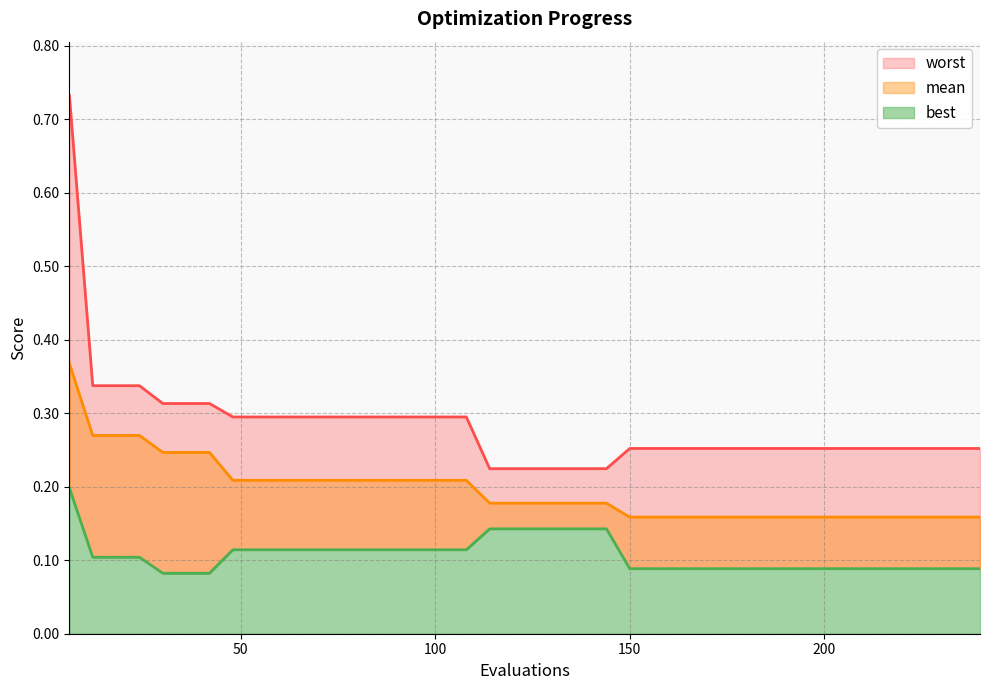

How many lines are shown in the chart?

3